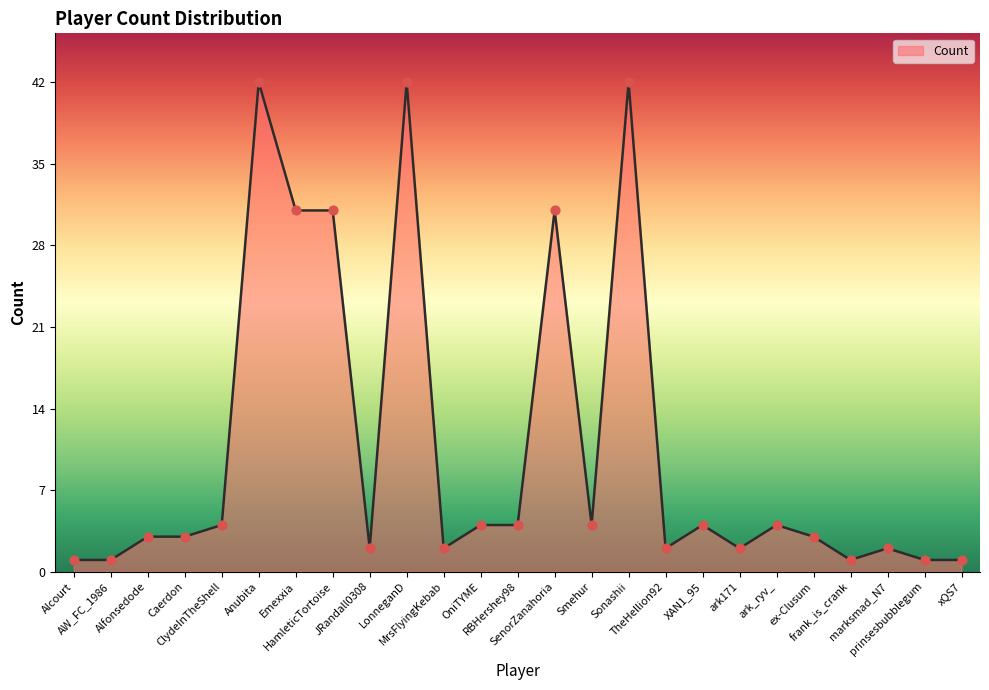

What is the difference between the maximum and minimum values?

41